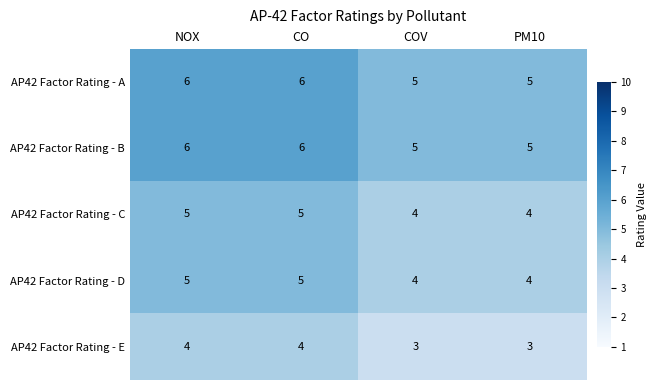

What is the maximum value for AP42 Factor Rating - D?

5